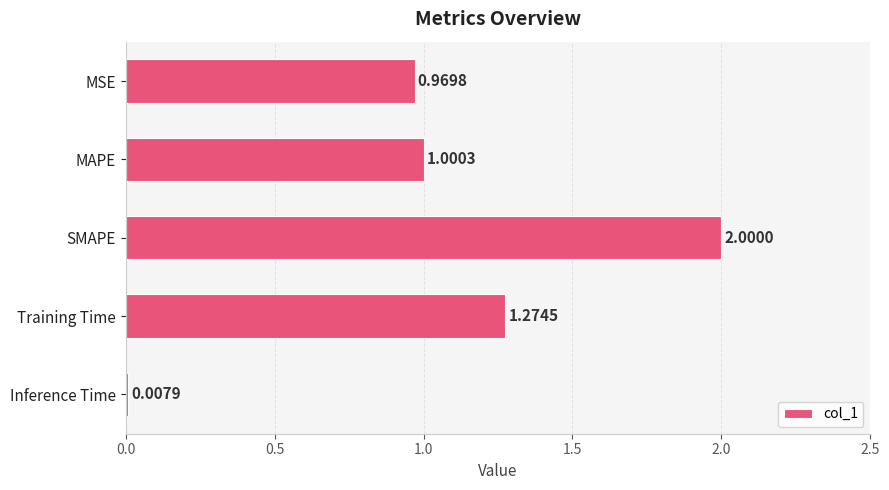

At which category does the chart reach its minimum across all series?

Inference Time